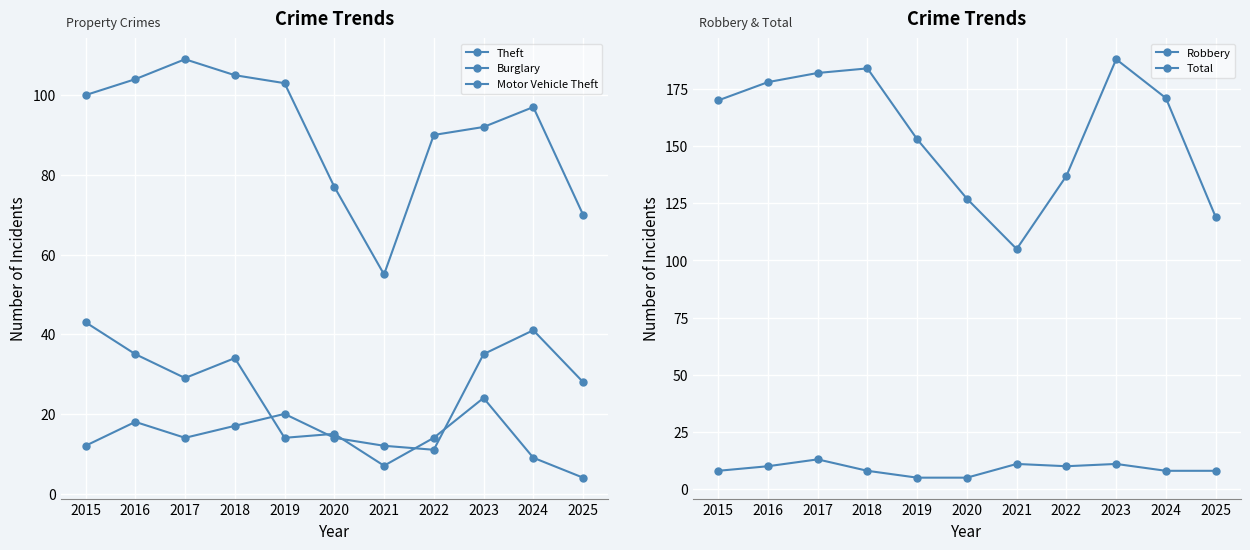

Reading right to left, list all the values displayed in this chart.

Theft: 2025=70	2024=97	2023=92	2022=90	2021=55	2020=77	2019=103	2018=105	2017=109	2016=104	2015=100
Burglary: 2025=4	2024=9	2023=24	2022=14	2021=7	2020=15	2019=14	2018=34	2017=29	2016=35	2015=43
Motor Vehicle Theft: 2025=28	2024=41	2023=35	2022=11	2021=12	2020=14	2019=20	2018=17	2017=14	2016=18	2015=12
Robbery: 2025=8	2024=8	2023=11	2022=10	2021=11	2020=5	2019=5	2018=8	2017=13	2016=10	2015=8
Total: 2025=119	2024=171	2023=188	2022=137	2021=105	2020=127	2019=153	2018=184	2017=182	2016=178	2015=170